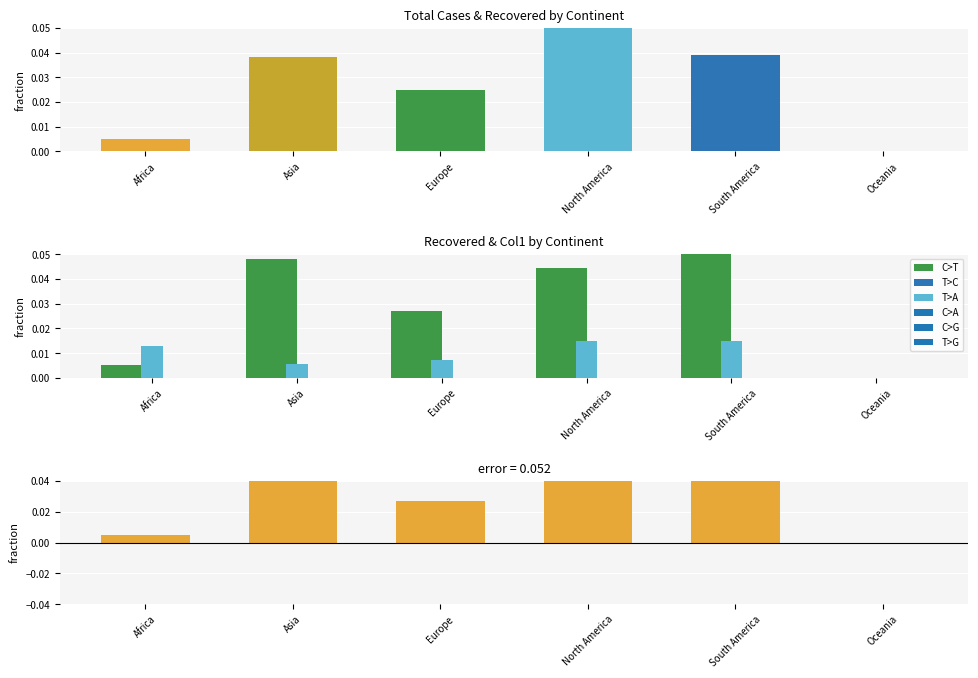

Which category has the highest value across all series?

North America